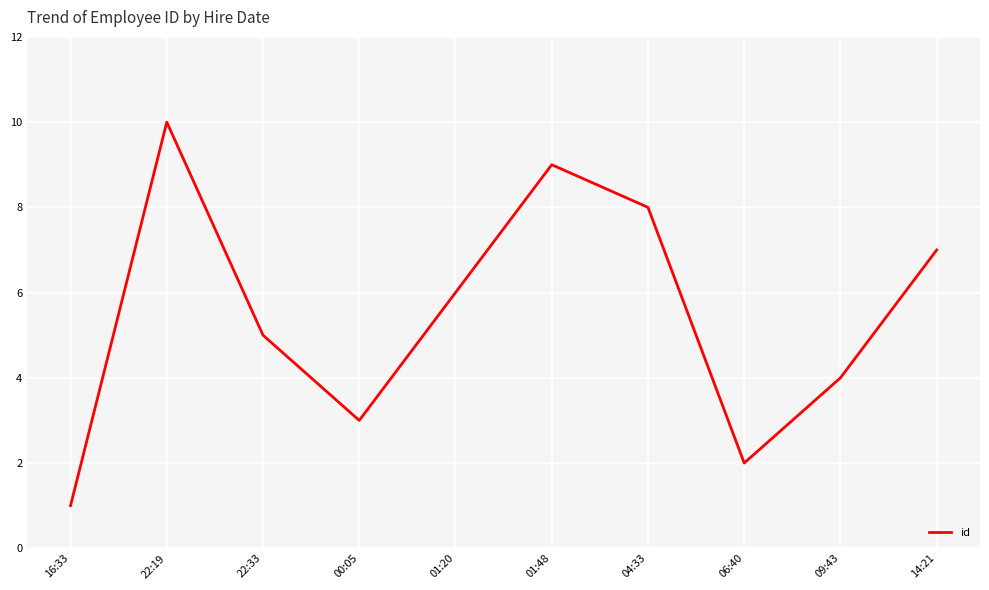

Rank the categories by value from highest to lowest.

22:19, 01:48, 04:33, 14:21, 01:20, 22:33, 09:43, 00:05, 06:40, 16:33